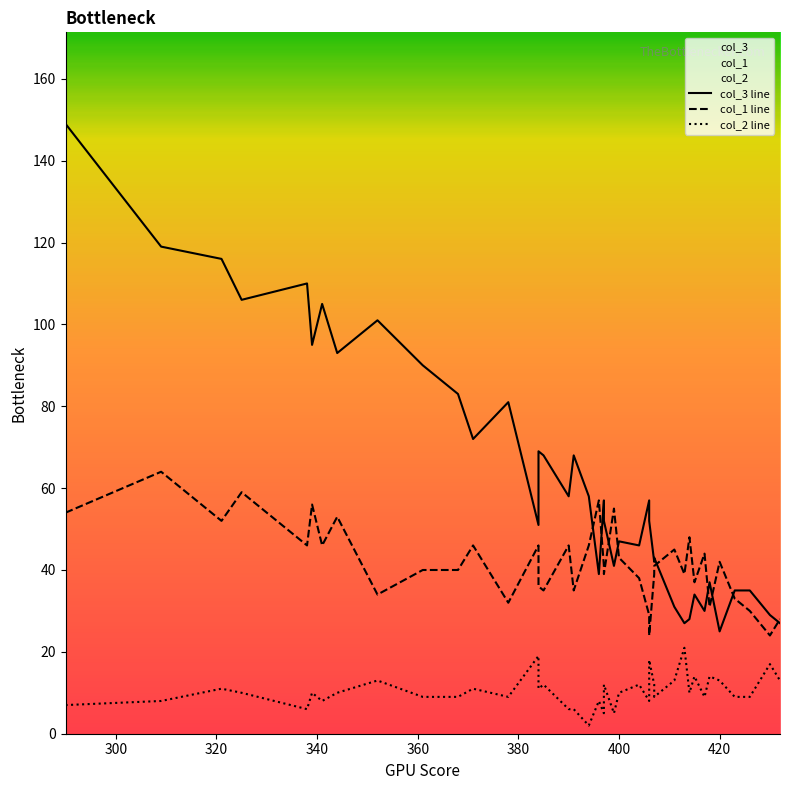

Is it true that col_3 equals 44 at 413?

False